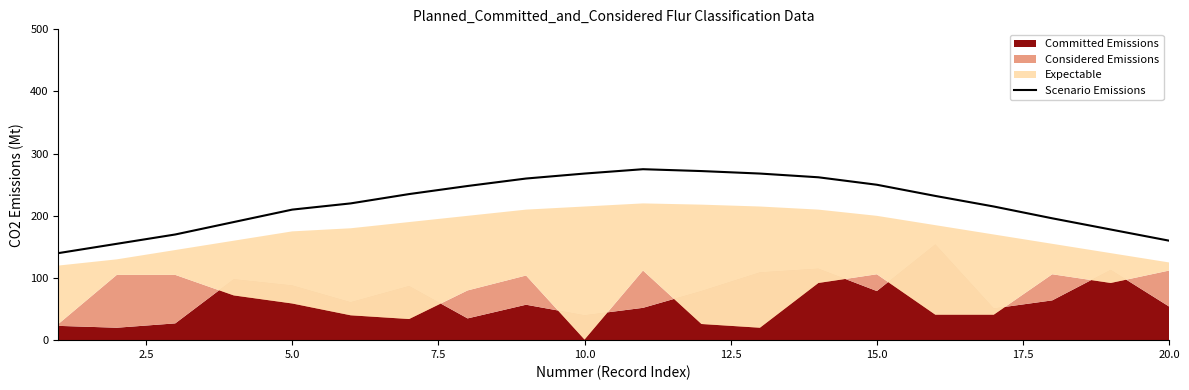

What is the lowest value of the Scenario Emissions series?

140